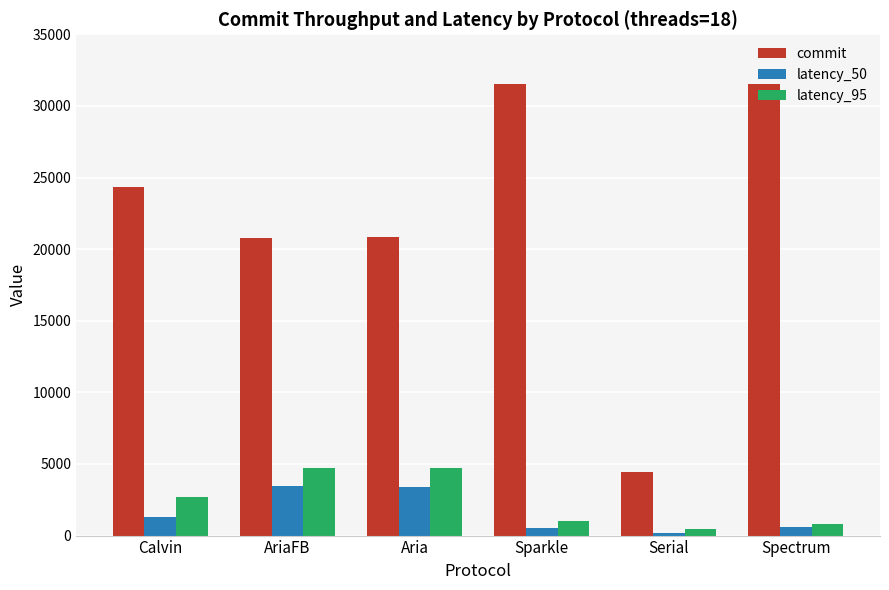

What is the maximum value for latency_95?

4725.8